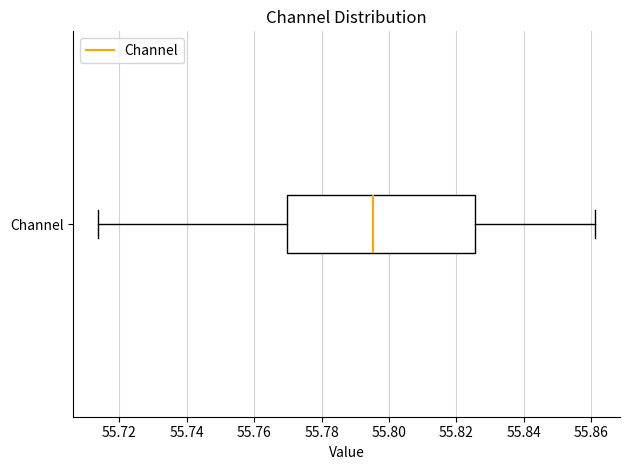

Read this box plot against the x-axis: the position of the median line, the range covered by the box, and the ends of both whiskers. The values are not printed on the chart, so give them approximately, as read against the axis.

median 55.796, box 55.770 to 55.826, whiskers 55.714 to 55.862